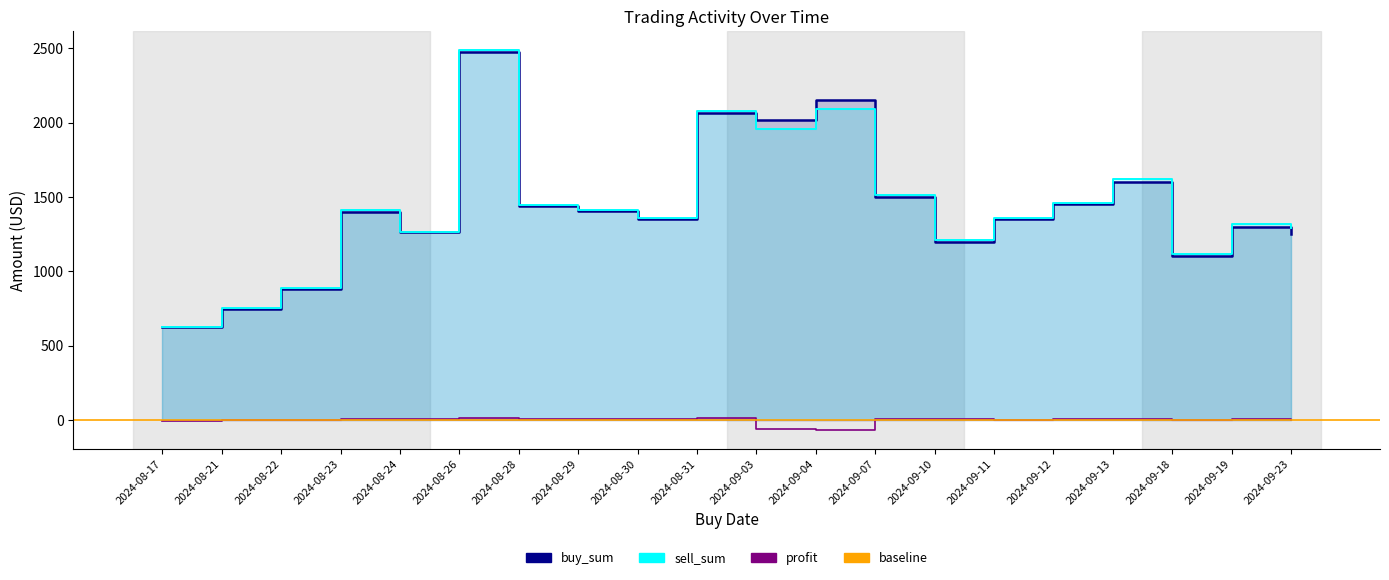

List the series in order of their peak value, highest first.

sell_sum, buy_sum, profit